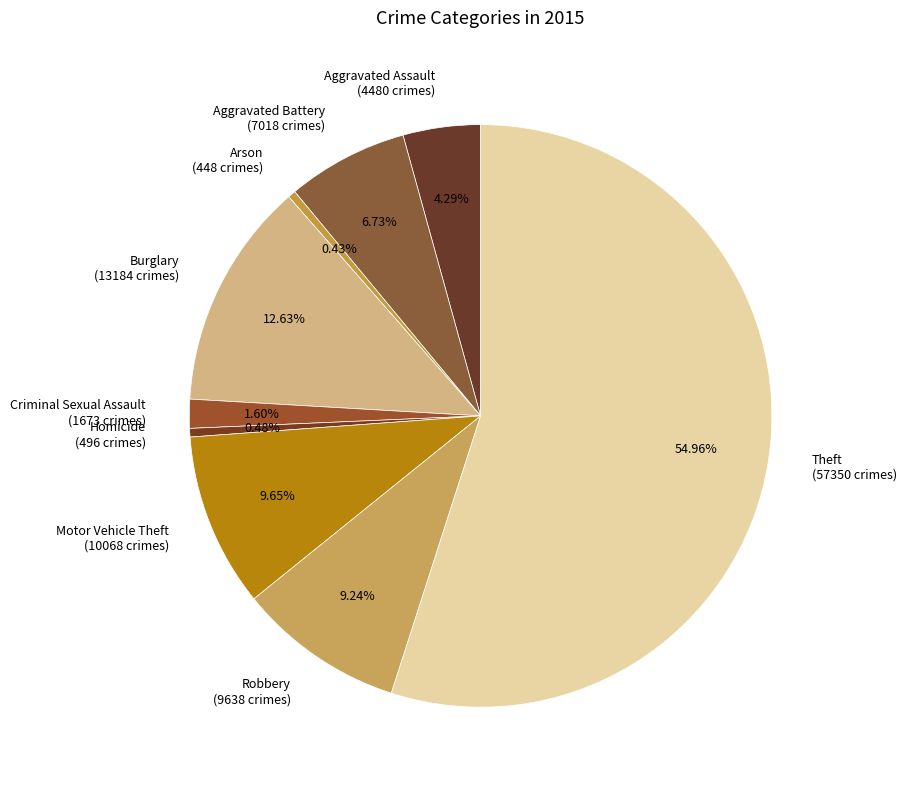

Combined, do Aggravated Assault (4480 crimes) and Arson (448 crimes) account for over 50%?

No